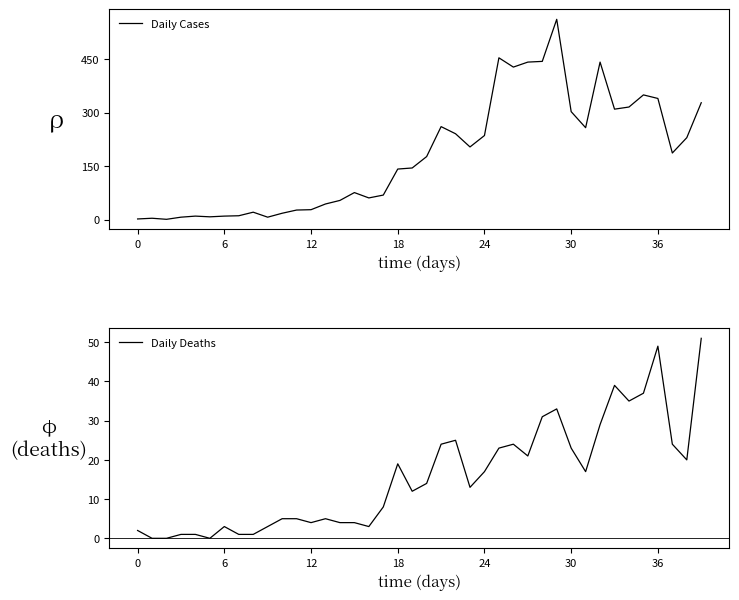

What is the label of the 8th point from the right?

32